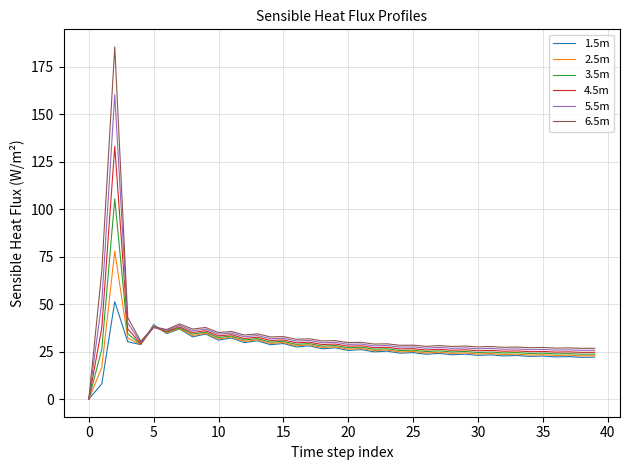

What is the maximum value for 3.5m?

105.5